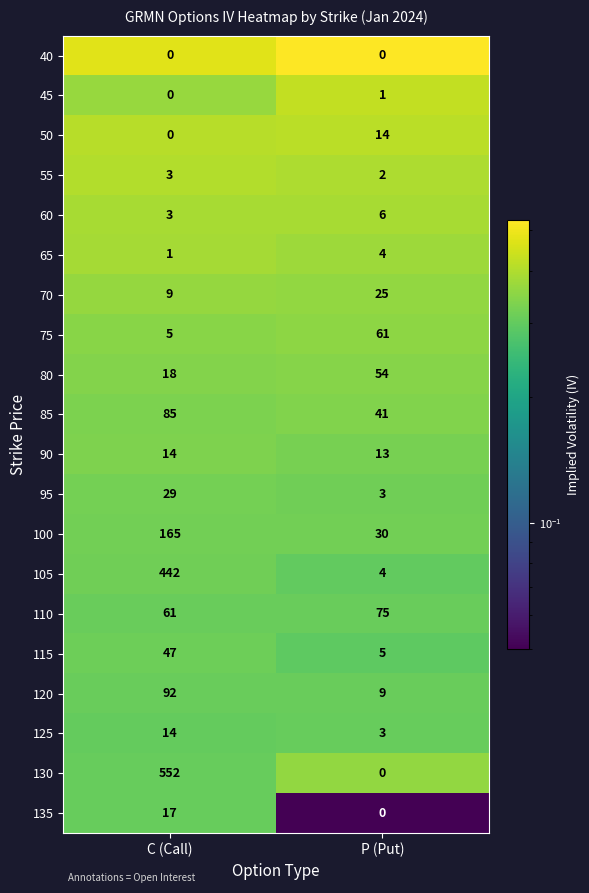

What is the spread (max minus min) of values at C (Call)?

552